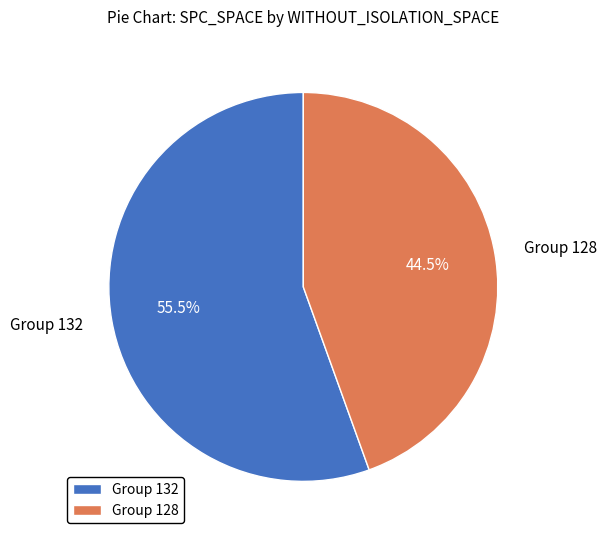

Approximately how many times larger is the value at Group 132 compared to Group 128?

1.2